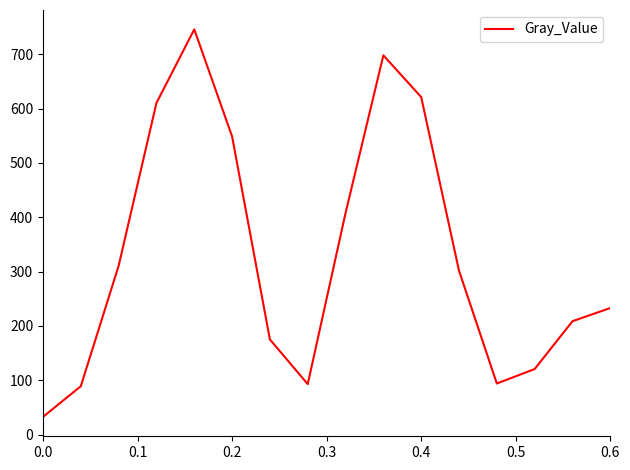

What is the maximum value shown in the chart?

745.6